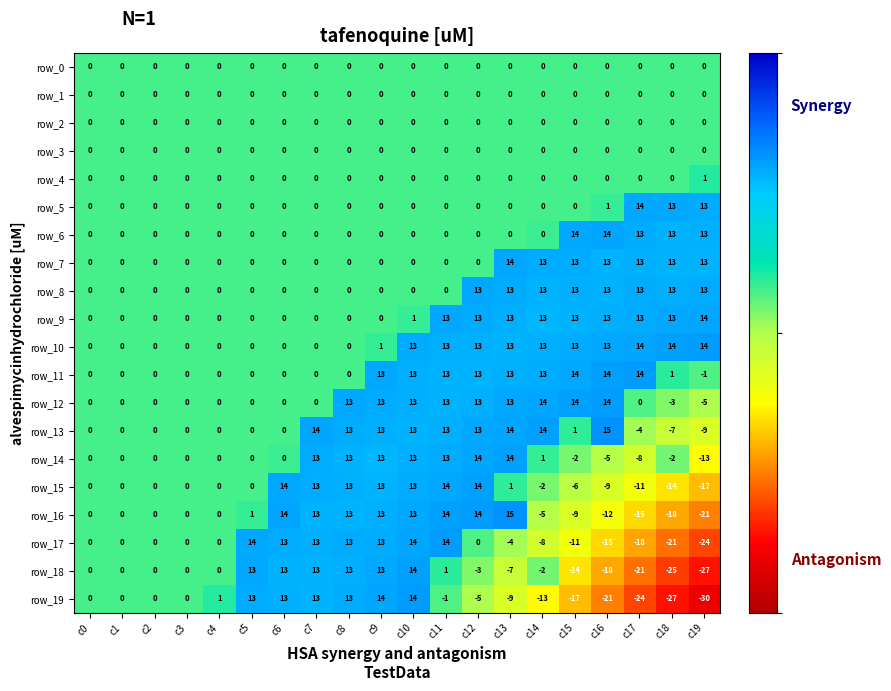

Which series has the largest total across all categories?

row_10